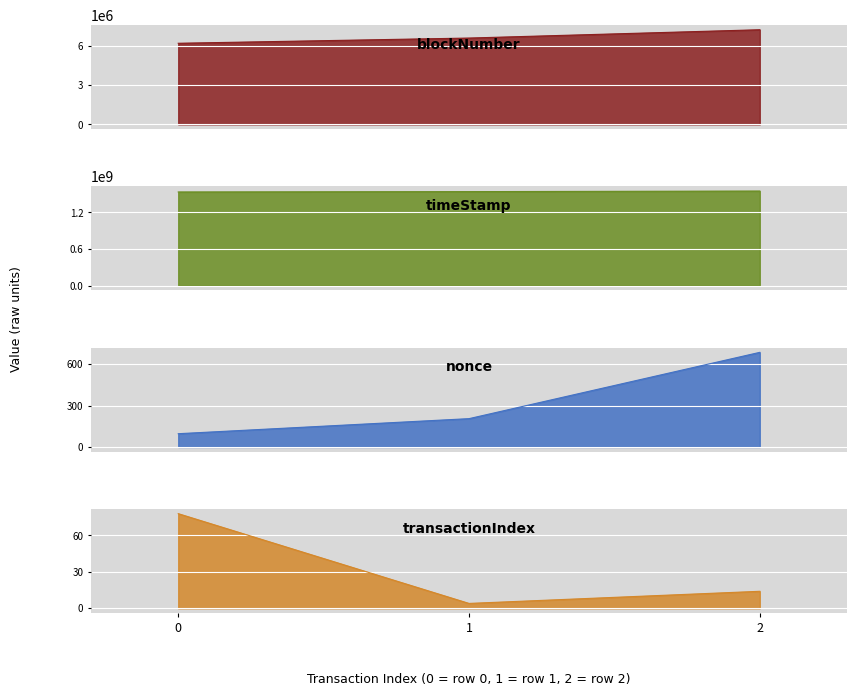

What is the minimum value for timeStamp?

1534656692